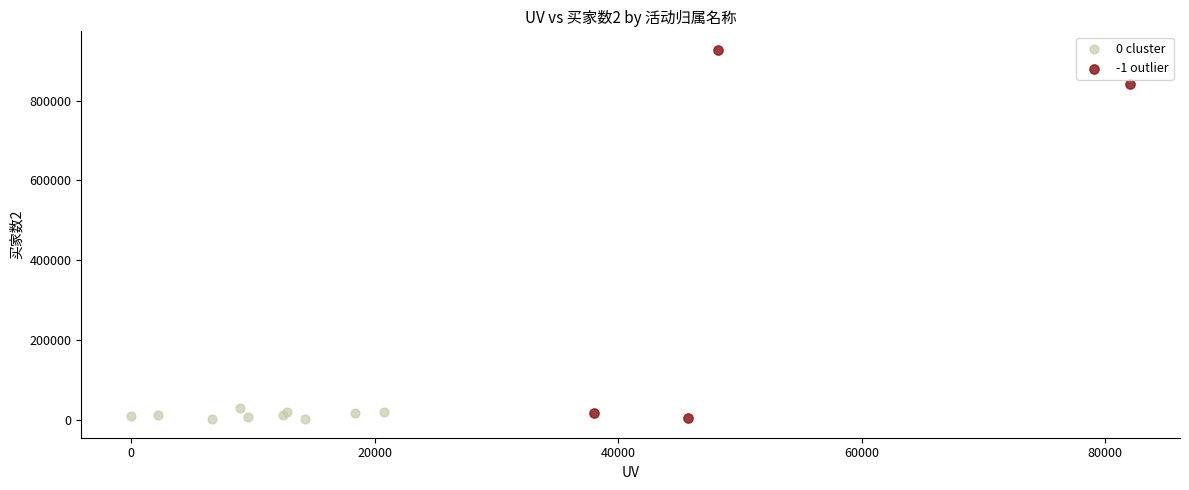

Which series has the largest Y range (max minus min)?

-1 outlier